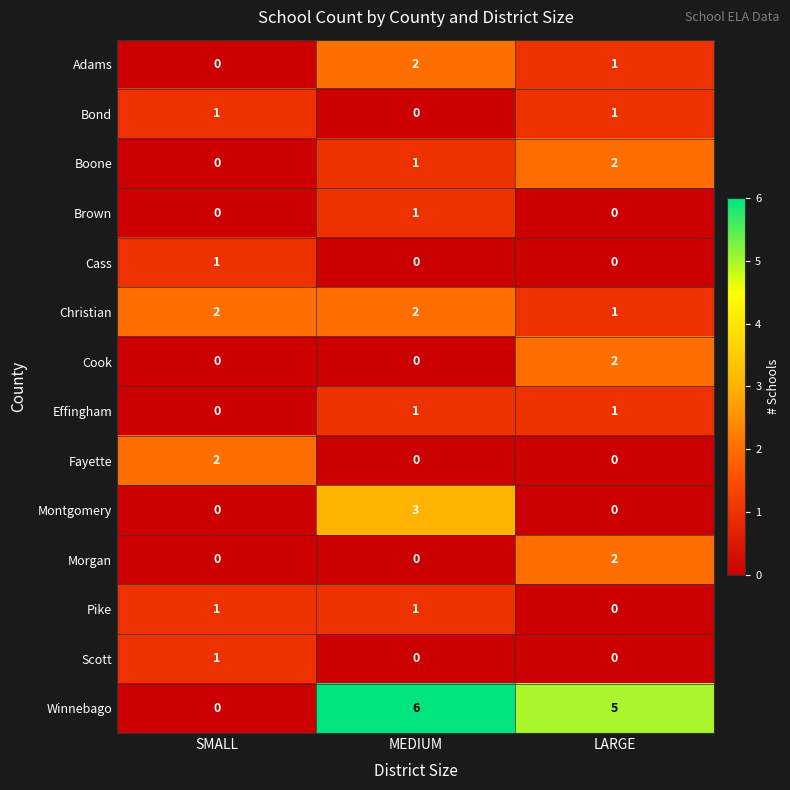

The Brown series shows 1 at MEDIUM. True or false?

True